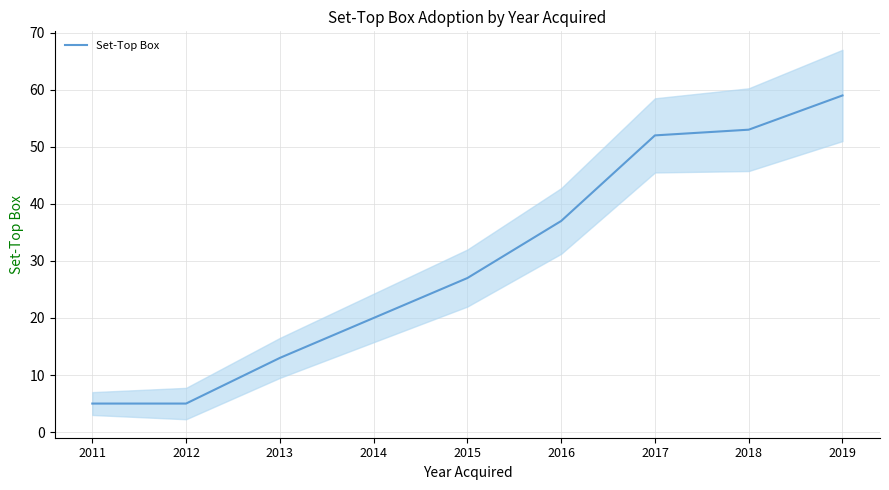

How many data points does each series have?

9